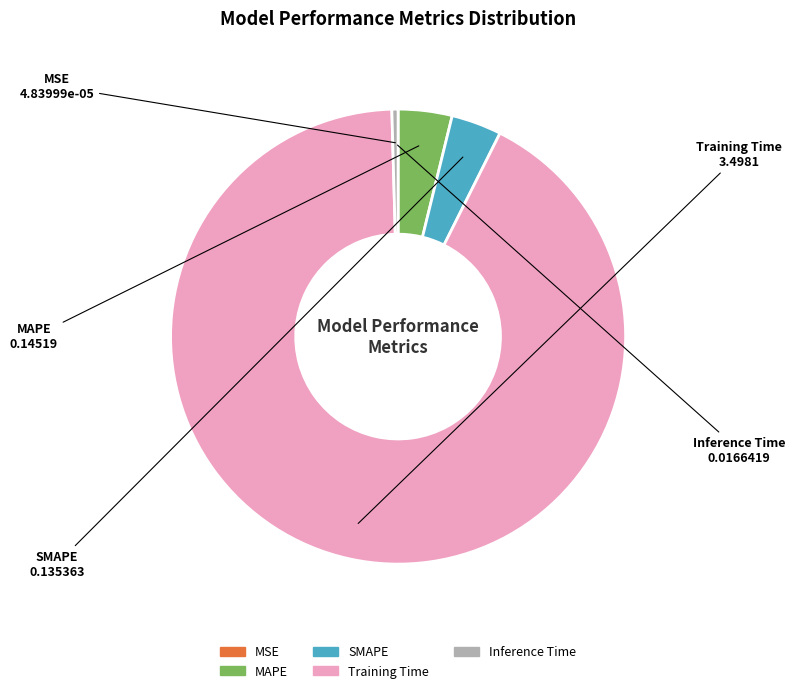

Which slice is the largest?

Training Time